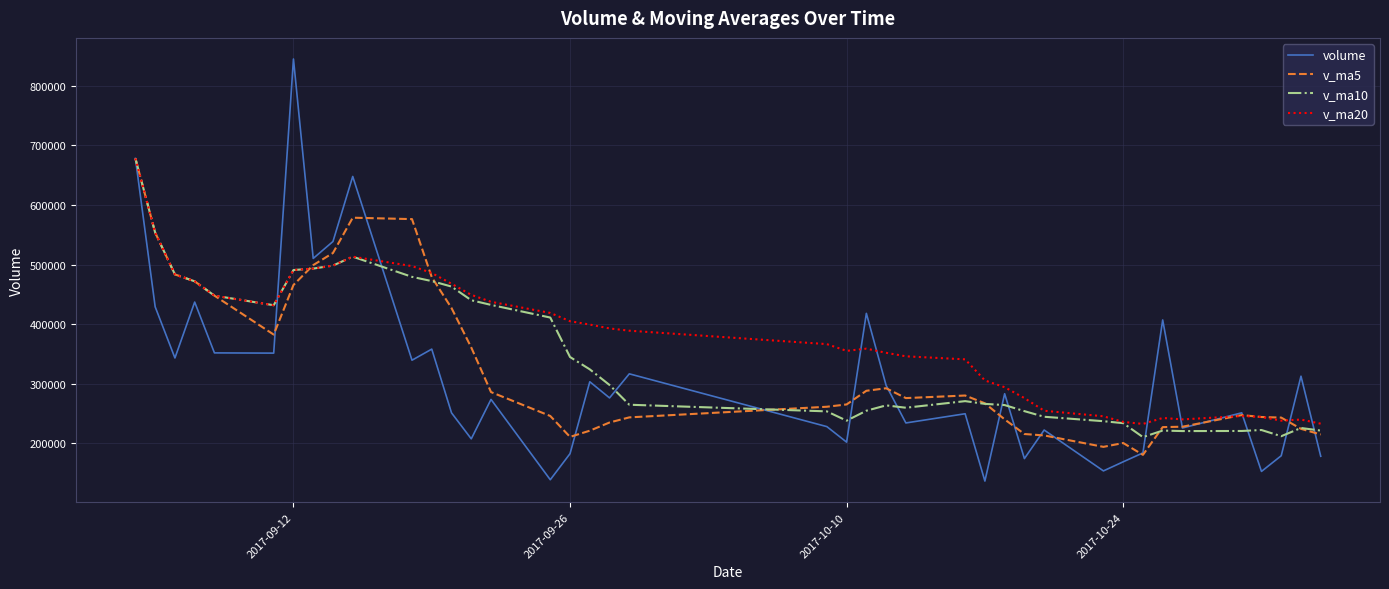

Which series has the largest total across all categories?

v_ma20